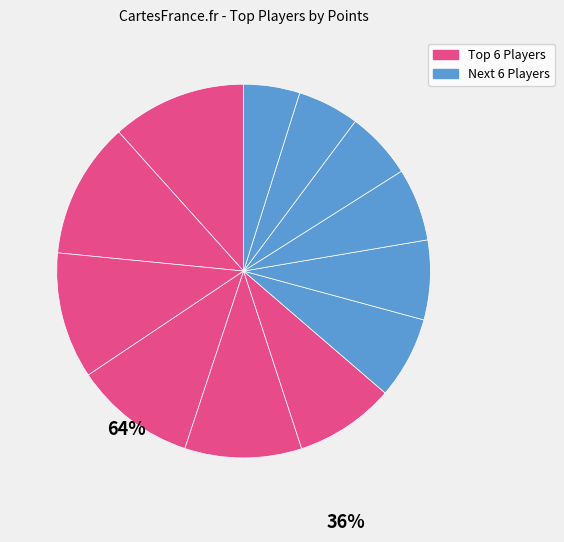

Is there a majority slice in this chart?

No